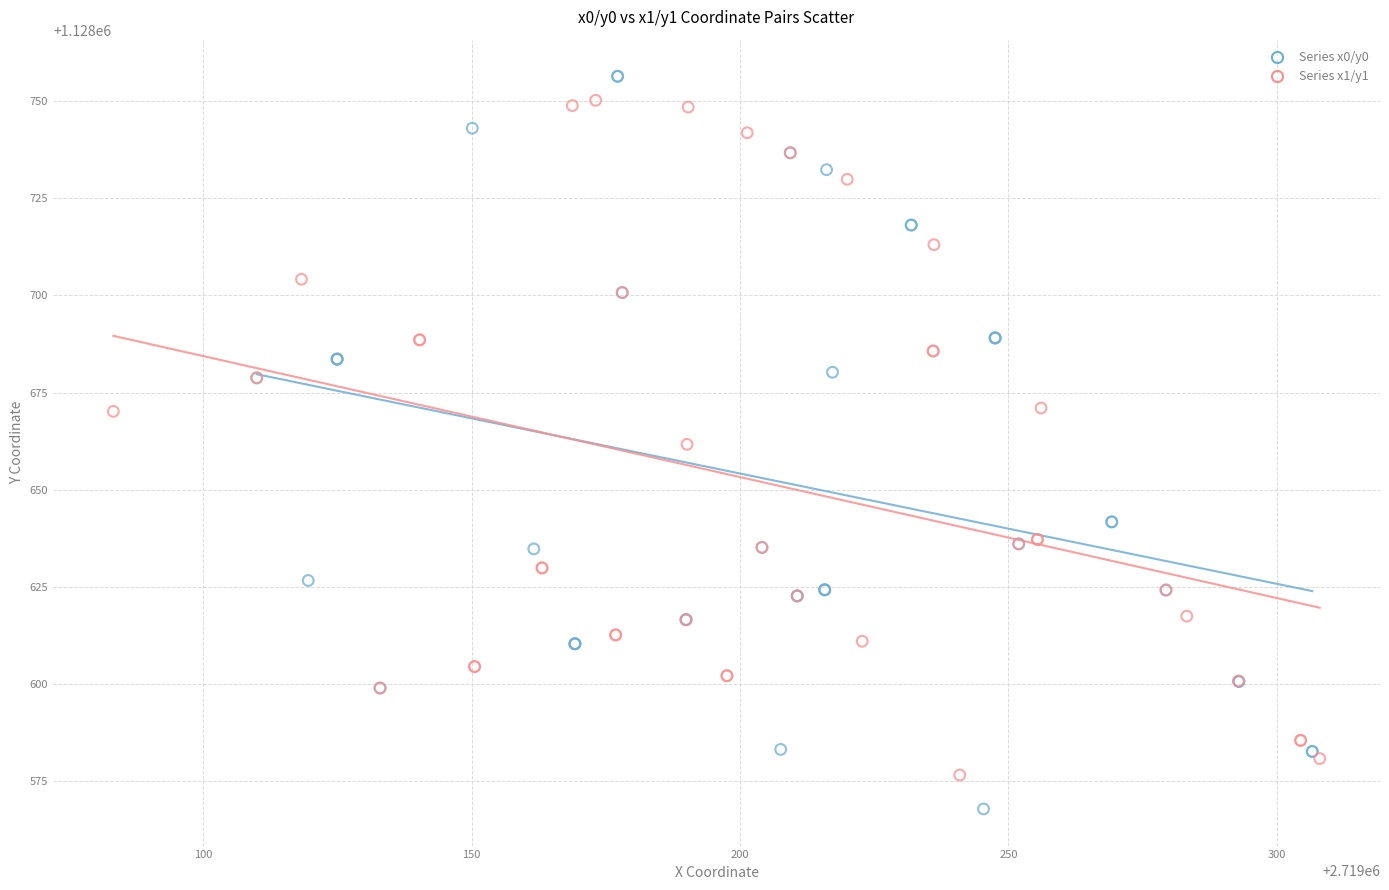

Which series has the largest Y range (max minus min)?

Series x0/y0